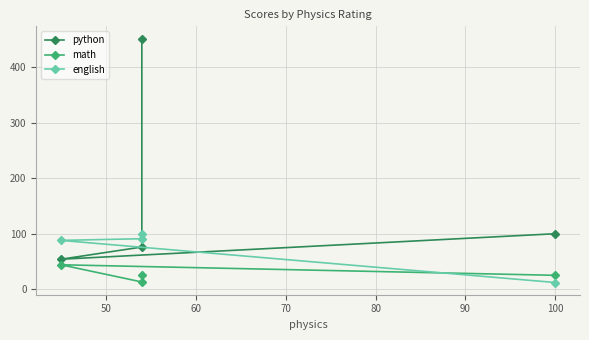

Which series has the largest range (max minus min)?

python